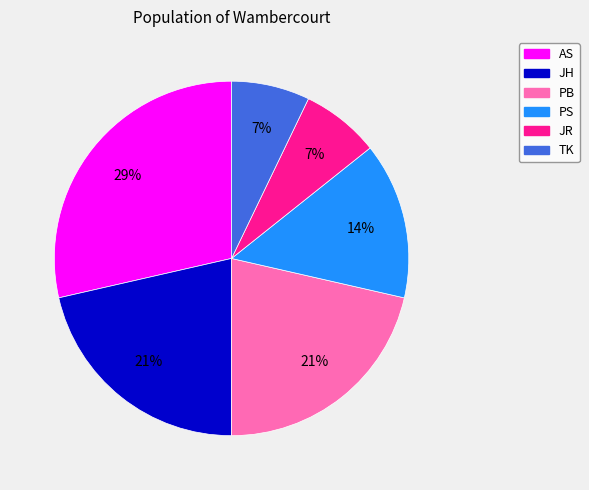

To the nearest percent, what percentage of the pie is PB?

21%